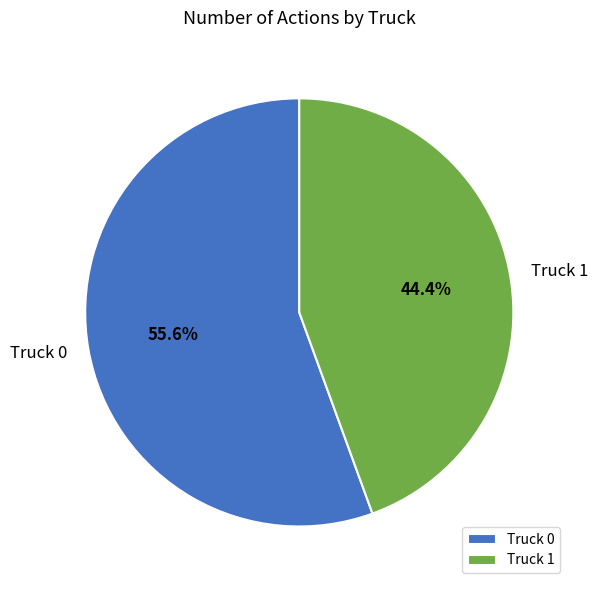

Do Truck 1 and Truck 0 together represent more than half of the pie?

Yes